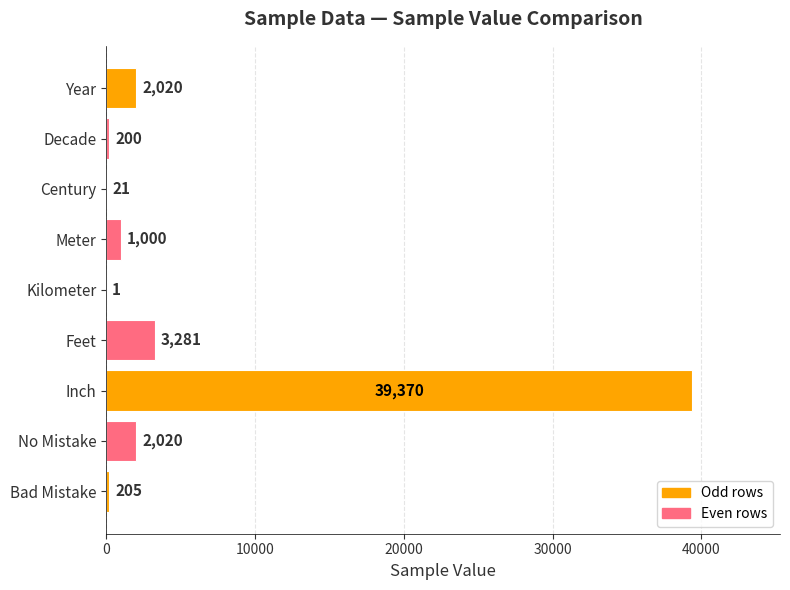

How many data points does each series have?

9